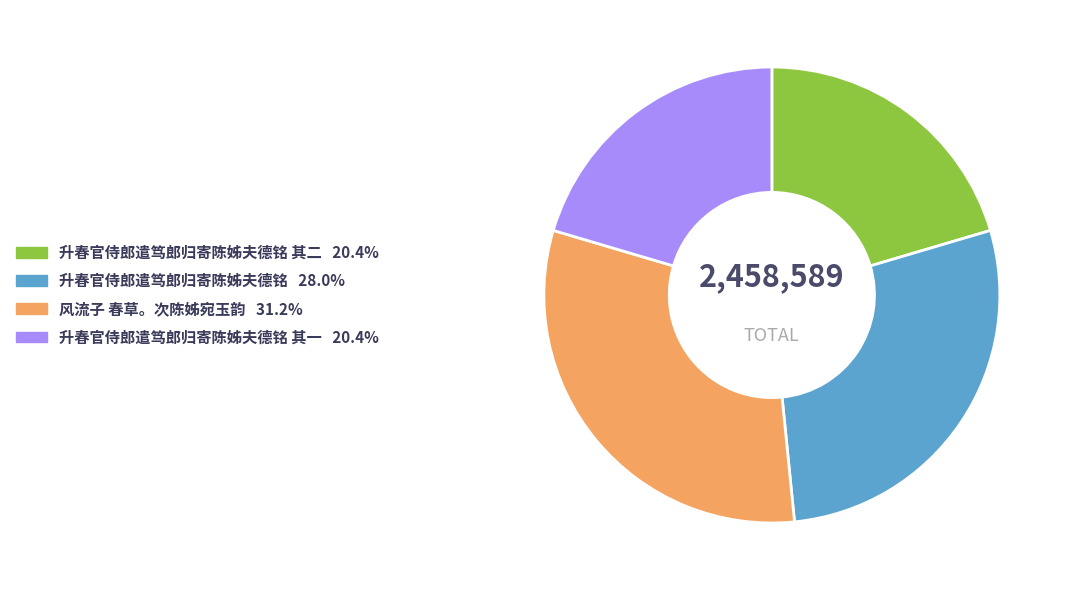

Does any single category account for the majority?

No